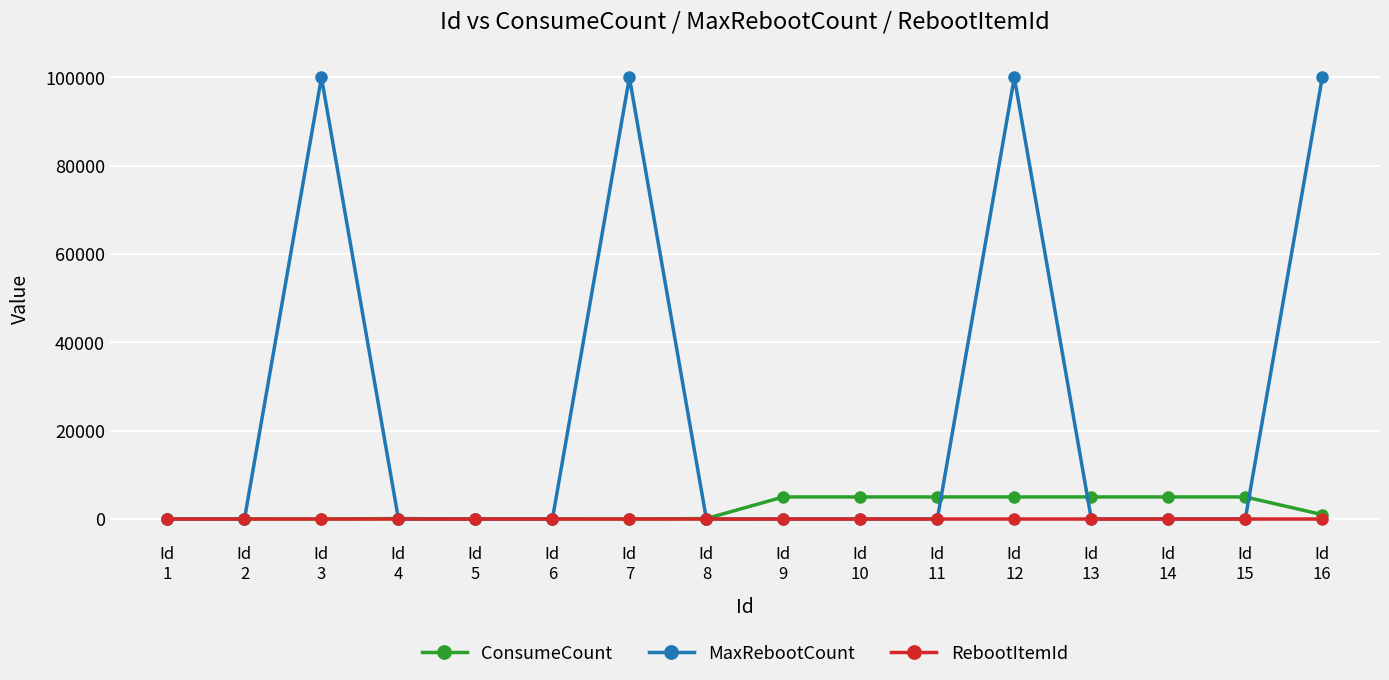

True or false: ConsumeCount has a value of 0 at Id
1.

True